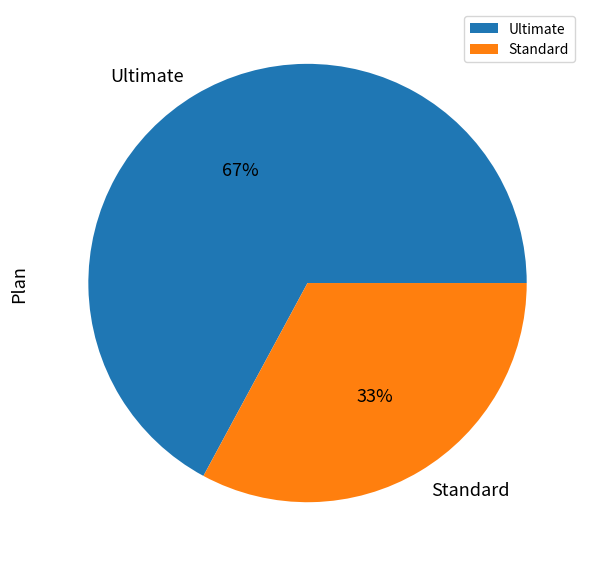

Combined, do Standard and Ultimate account for over 50%?

Yes